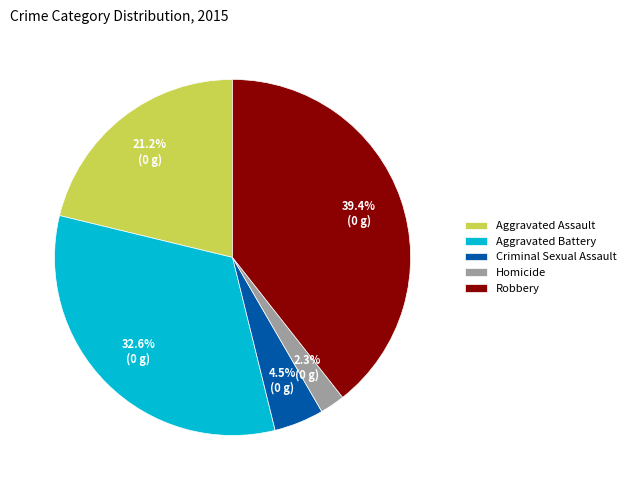

How many slices are in this pie chart?

5